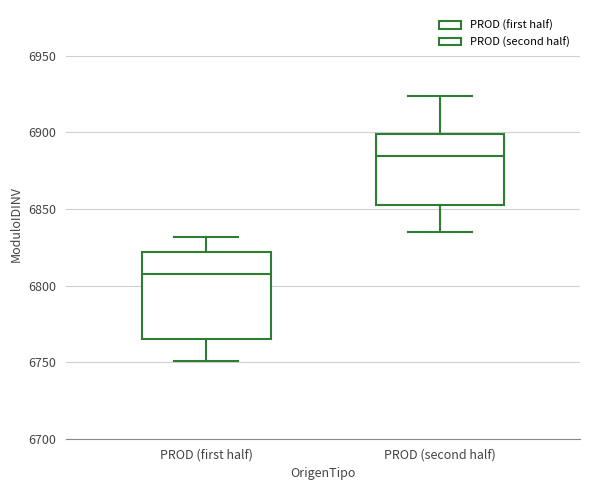

Where is the lower edge of the box for PROD (second half) on the y-axis? The values are not printed on the chart, so give them approximately, as read against the axis.

6855